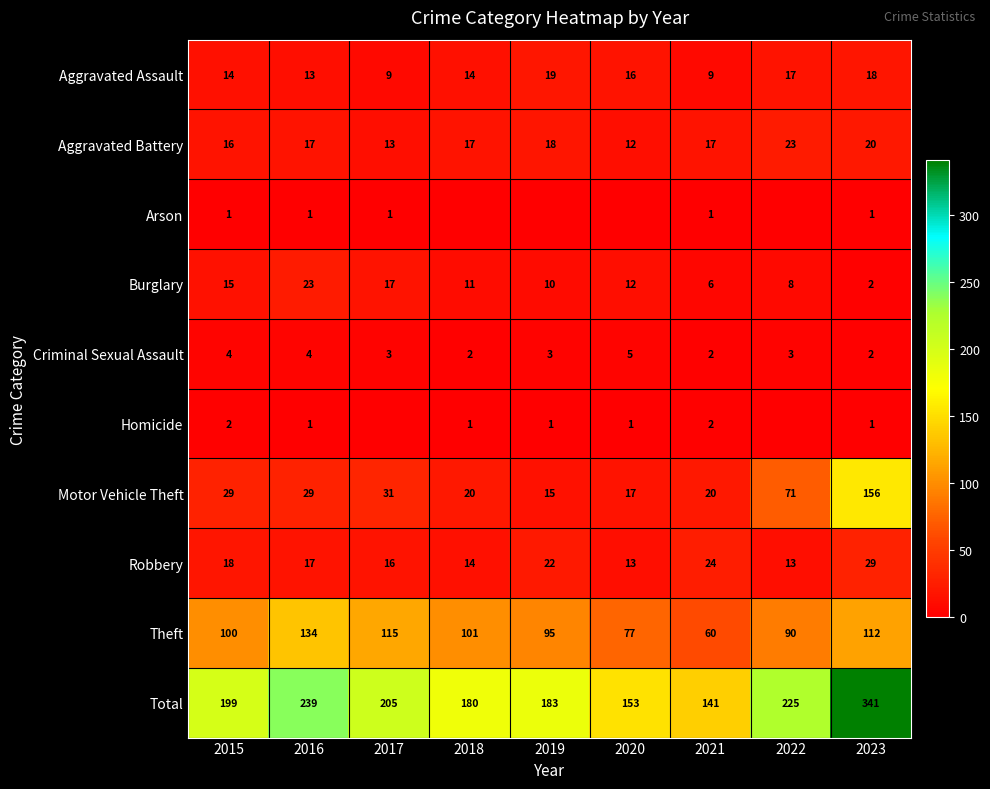

Which category has the highest value in the Motor Vehicle Theft series?

2023